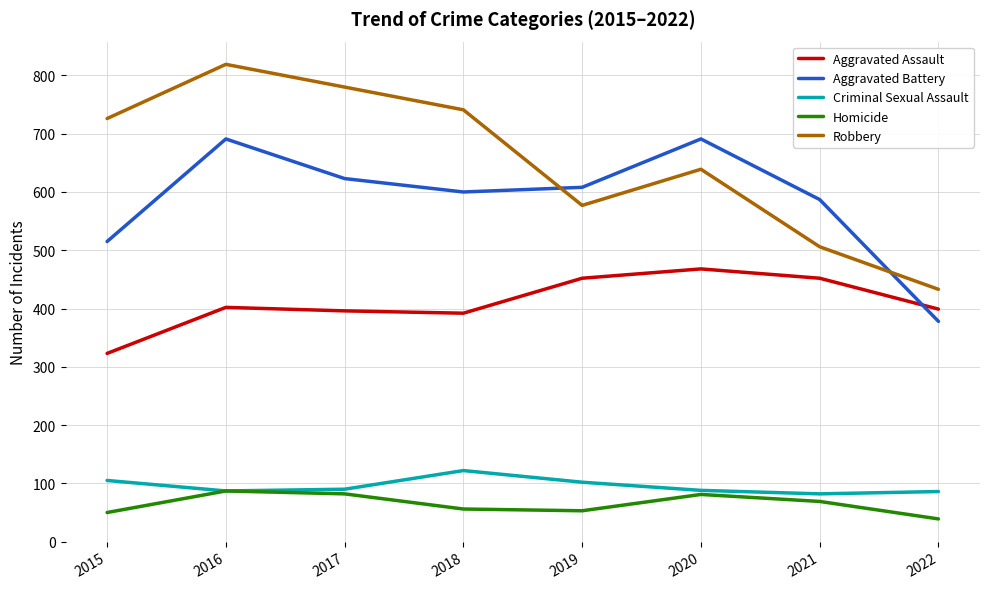

How many interior local peaks does the Robbery series have?

2